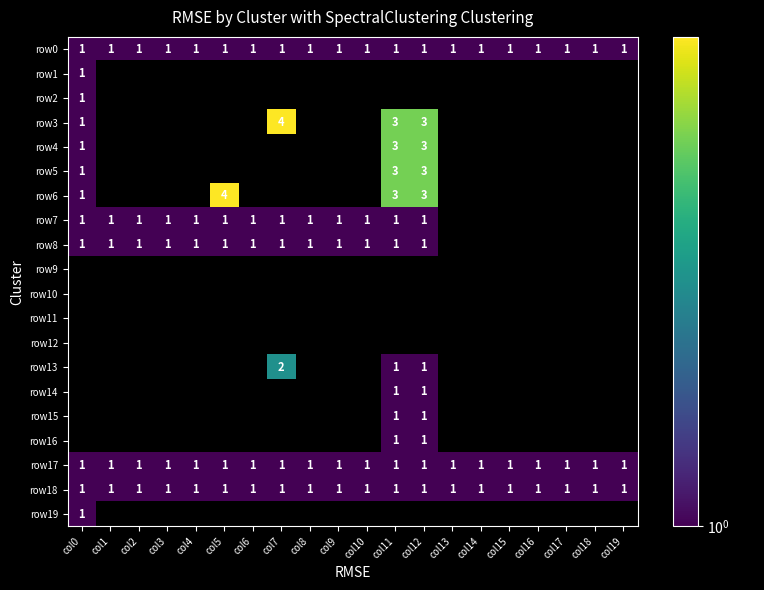

The value of row14 at col11 is 1. True or false?

True